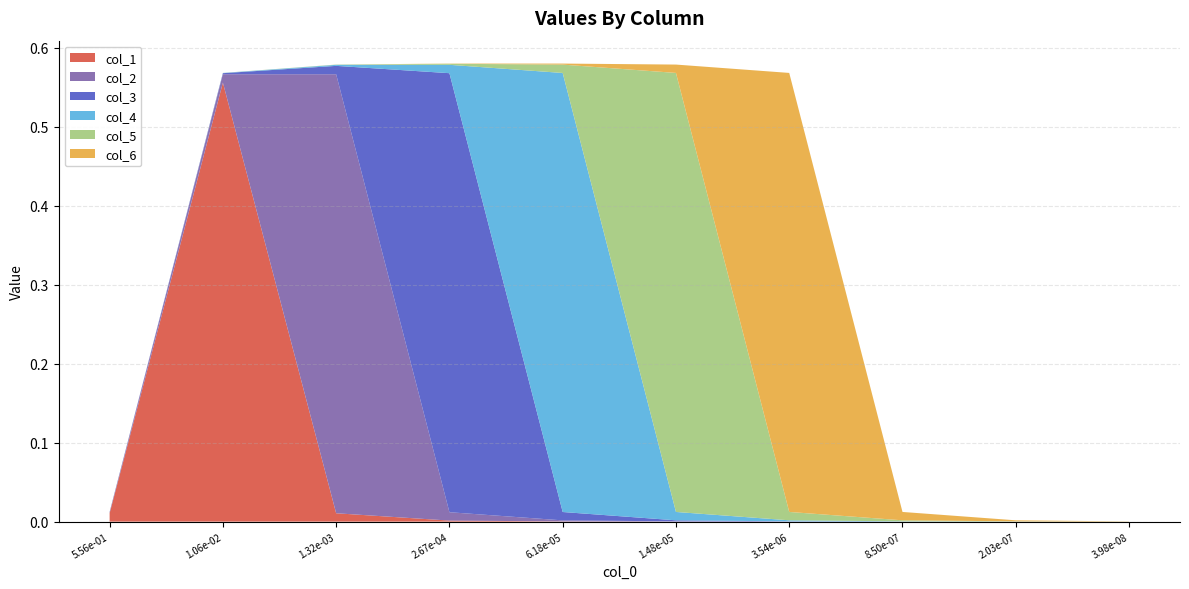

Reading right to left, what are all the values shown in this chart?

col_1: 9=0.0	8=0.0	7=0.0	6=0.0	5=0.0	4=0.0	3=0.0	2=0.0	1=0.6	0=0.0
col_2: 9=0.0	8=0.0	7=0.0	6=0.0	5=0.0	4=0.0	3=0.0	2=0.6	1=0.0	0=0.0
col_3: 9=0.0	8=0.0	7=0.0	6=0.0	5=0.0	4=0.0	3=0.6	2=0.0	1=0.0	0=0.0
col_4: 9=0.0	8=0.0	7=0.0	6=0.0	5=0.0	4=0.6	3=0.0	2=0.0	1=0.0	0=0.0
col_5: 9=0.0	8=0.0	7=0.0	6=0.0	5=0.6	4=0.0	3=0.0	2=0.0	1=0.0	0=0.0
col_6: 9=0.0	8=0.0	7=0.0	6=0.6	5=0.0	4=0.0	3=0.0	2=0.0	1=0.0	0=0.0